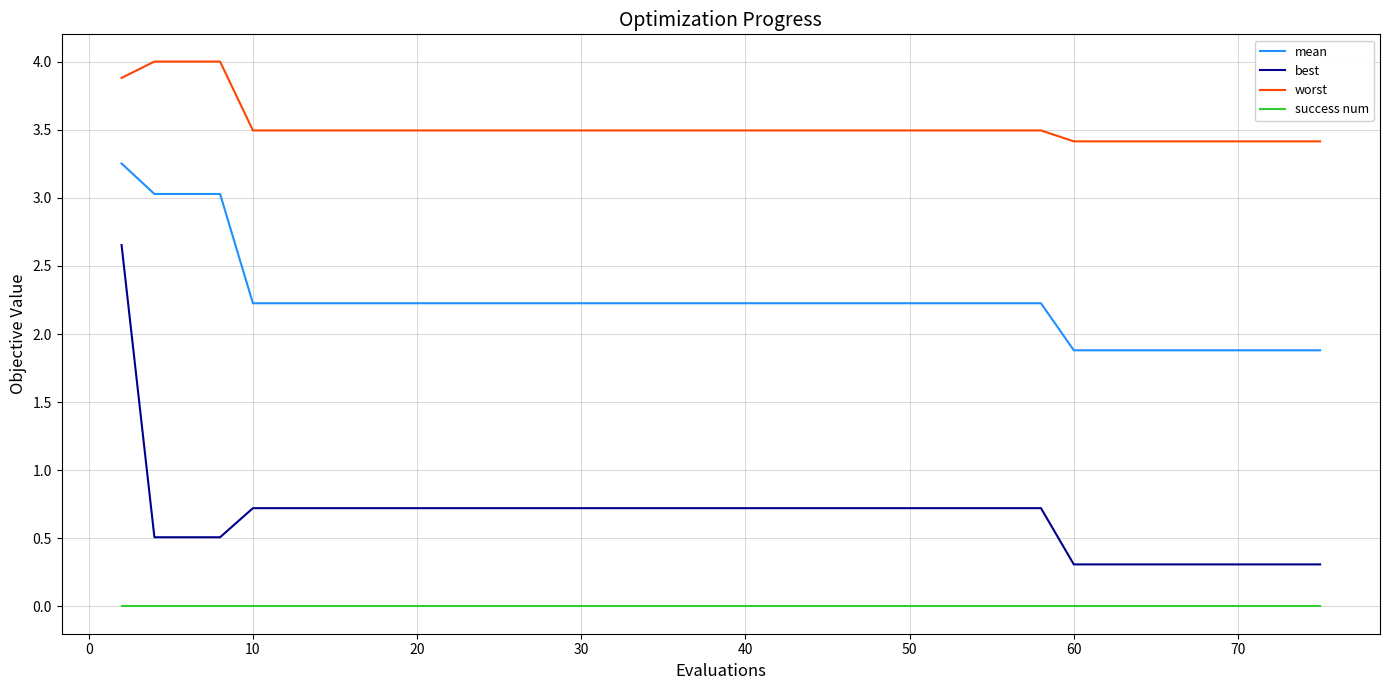

True or false: success num and worst cross at least once.

False